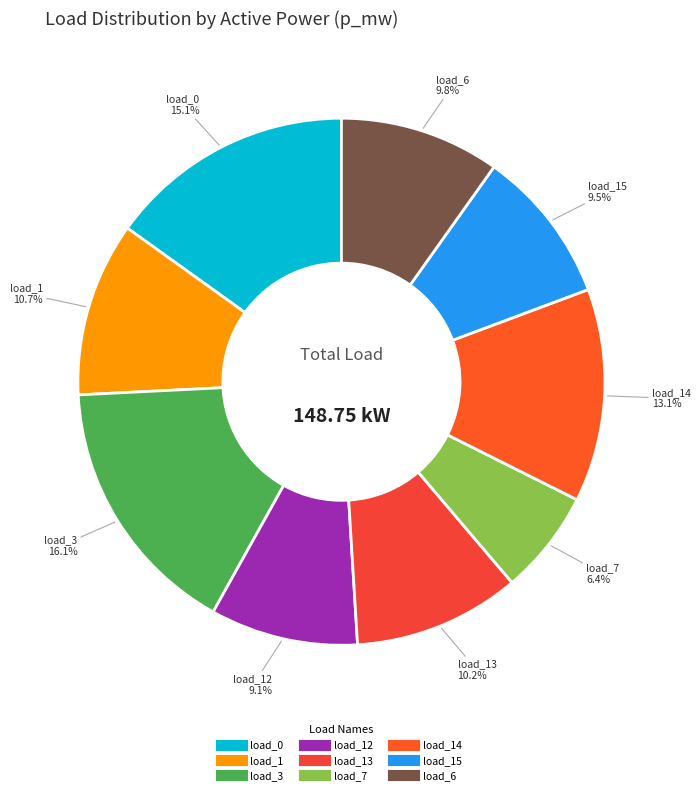

How many segments does this pie chart have?

9